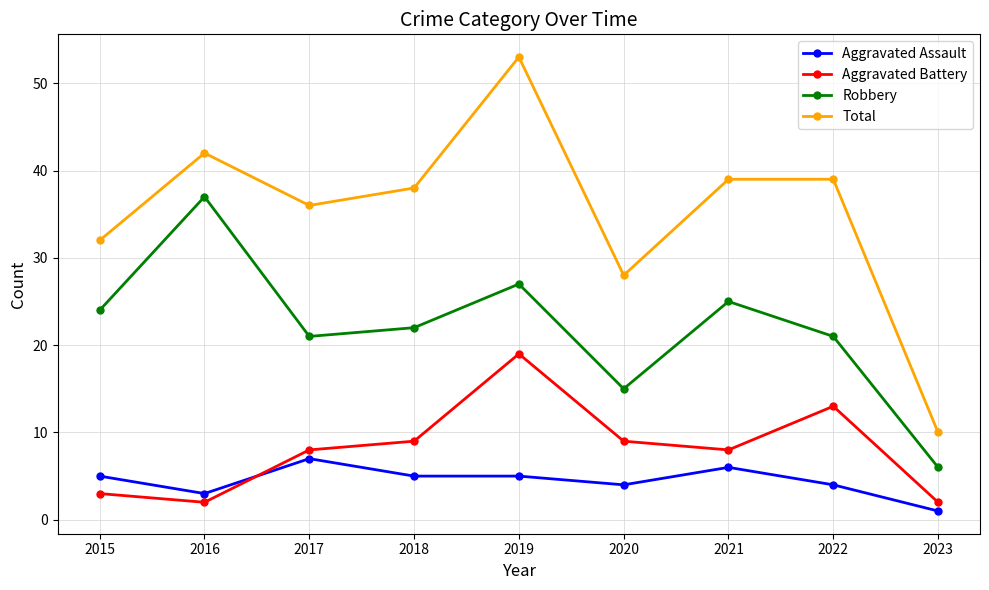

Count the number of categories in the chart.

9